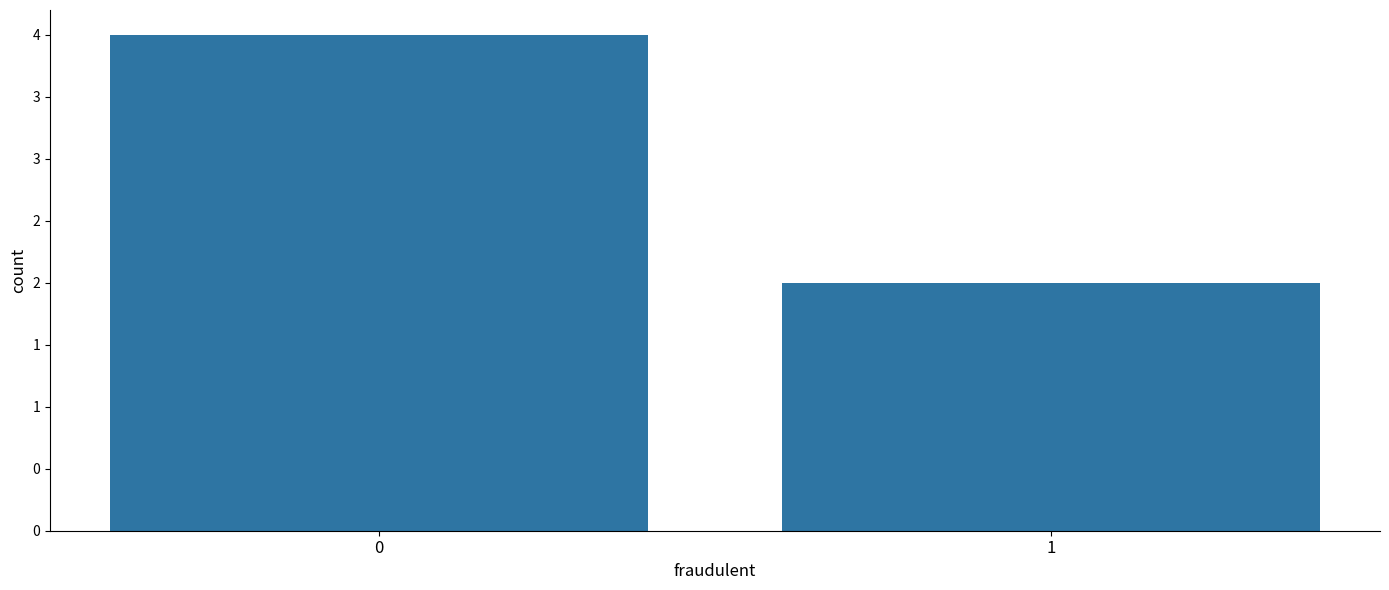

What is the difference between the values at 1 and 0?

2